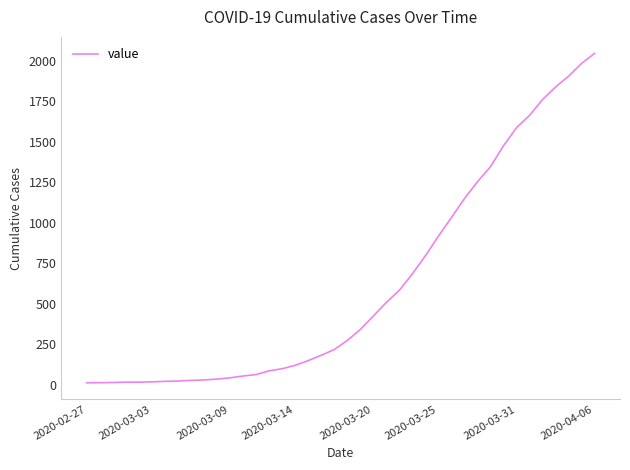

What is the maximum value shown in the chart?

2047